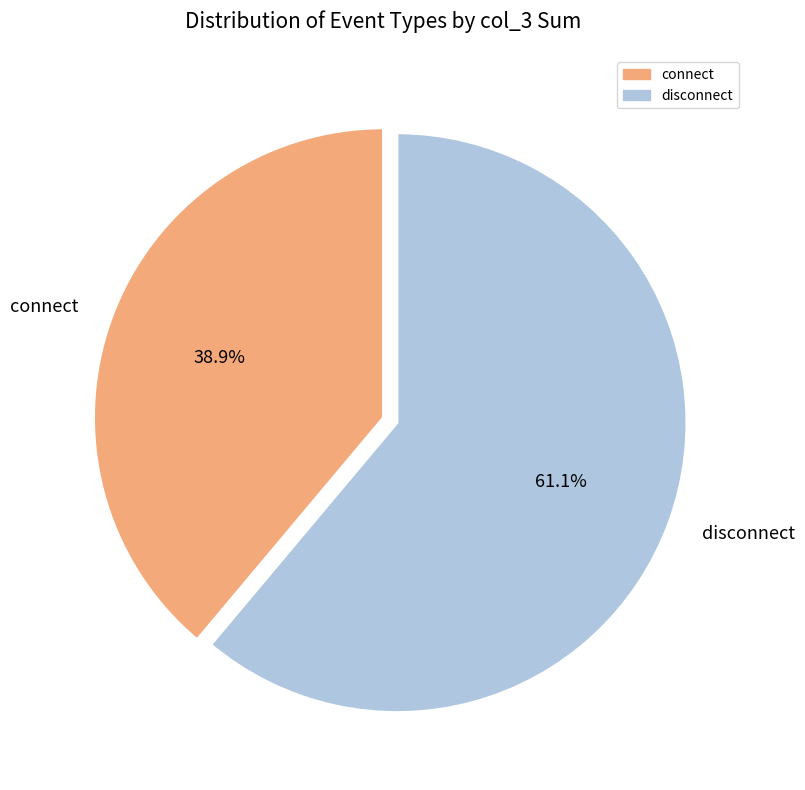

Rank the categories by value from highest to lowest.

disconnect, connect